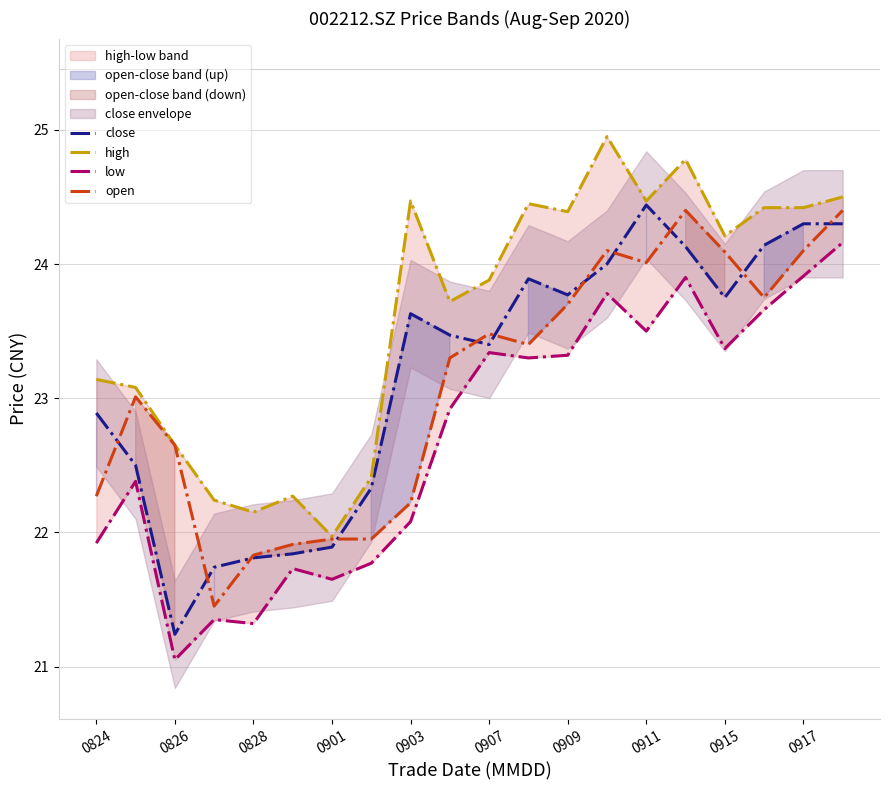

True or false: open has a value of 36.0 at 0903.

False